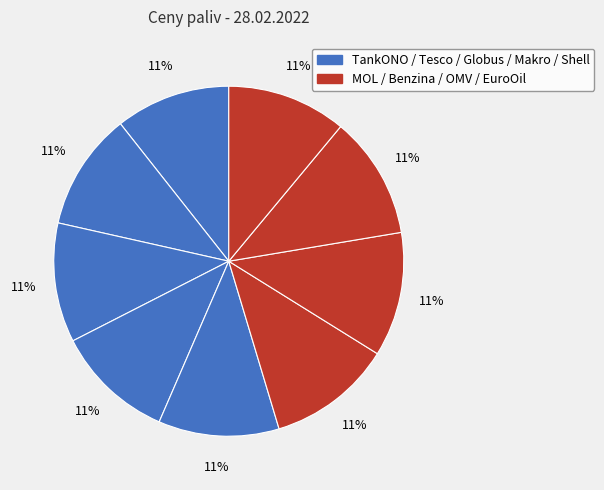

To the nearest percent, what is the average slice percentage?

11%